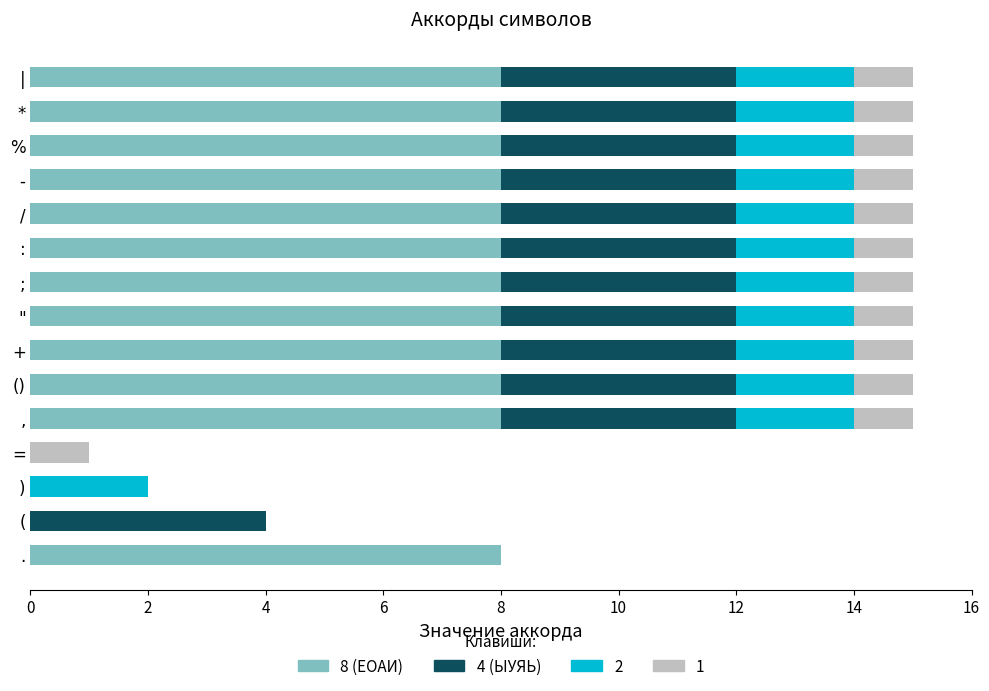

What is the total value across all series at /?

15